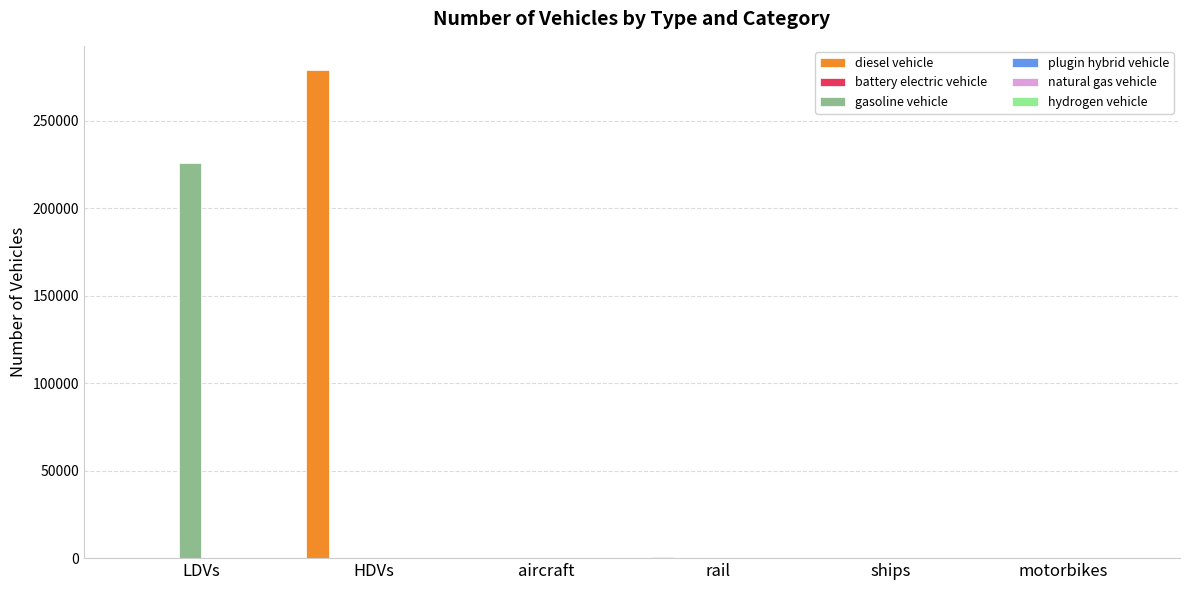

What is the total value across all series at aircraft?

70